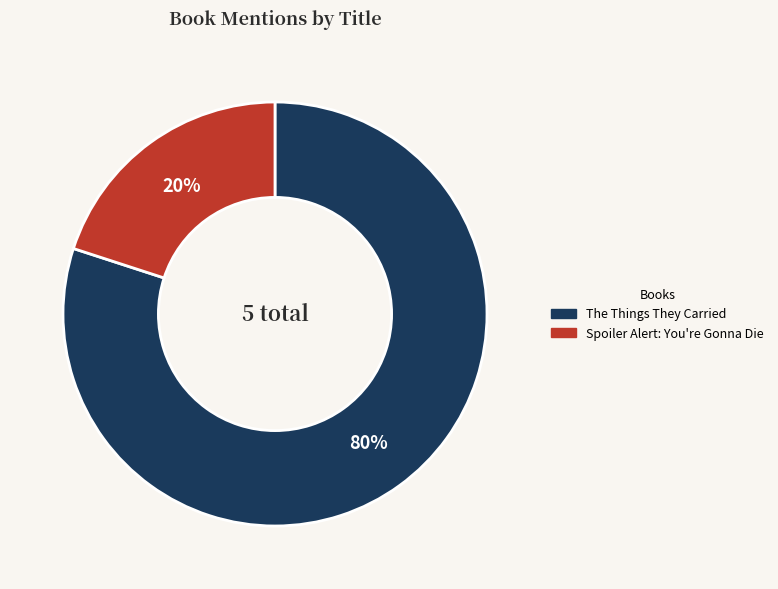

To the nearest percent, what is the combined percentage of The Things They Carried and Spoiler Alert: You're Gonna Die?

100%